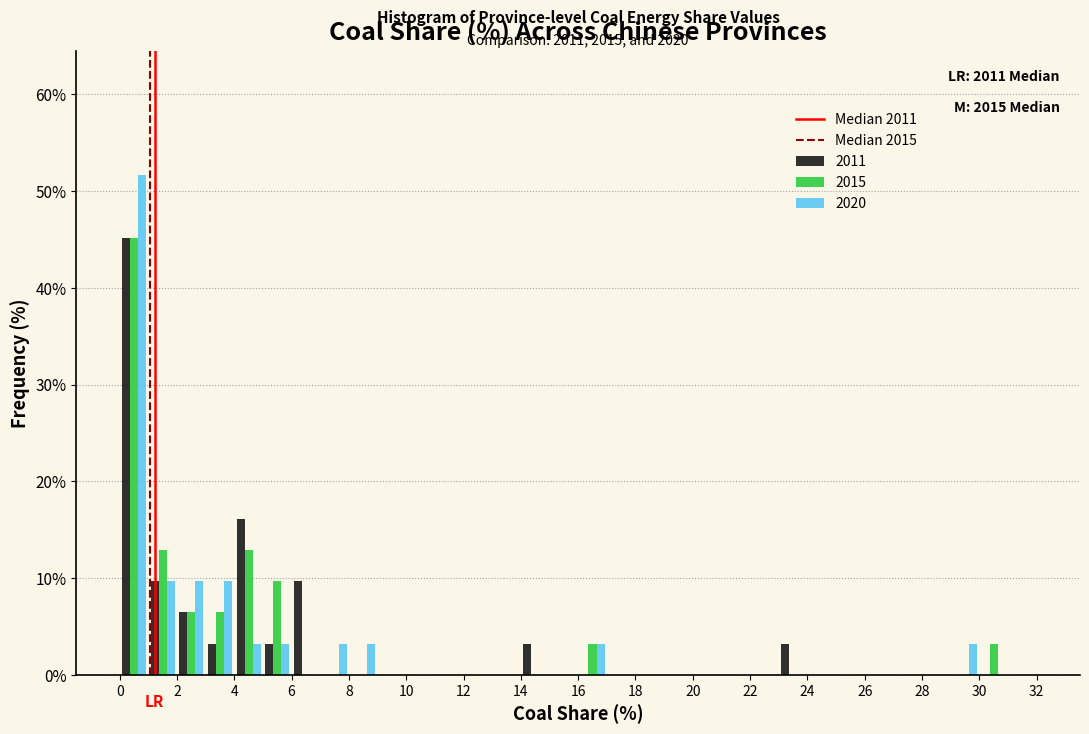

In the 2020 series, which range on the x-axis has the tallest bar?

0 to 1